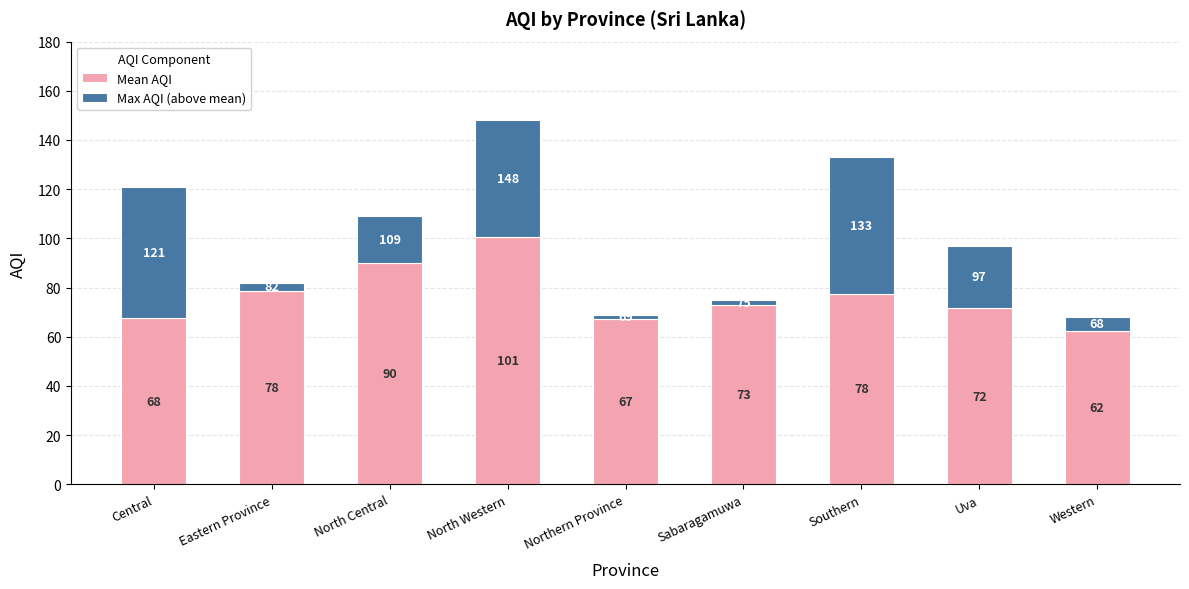

How many bars are there in total?

9